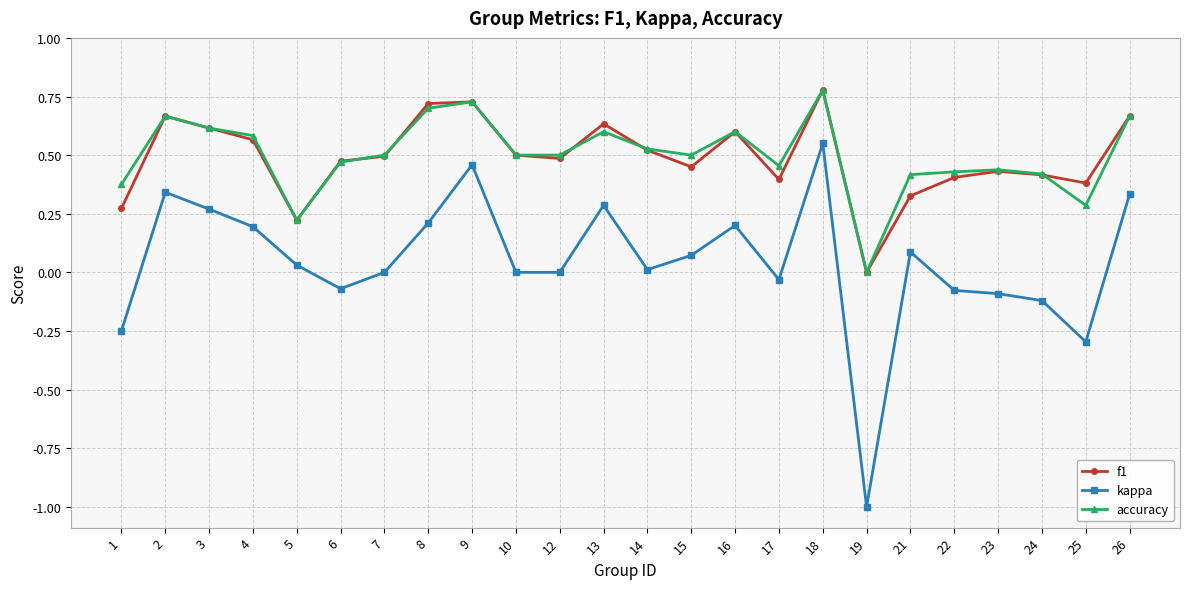

At which category does kappa reach its first local peak?

2